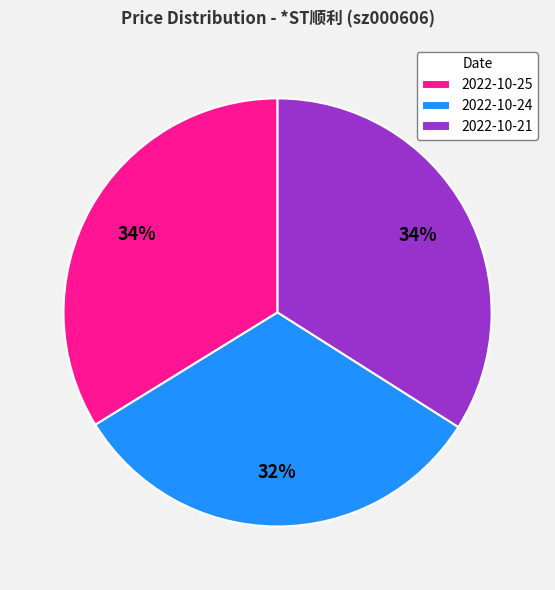

Count the number of slices in the pie.

3